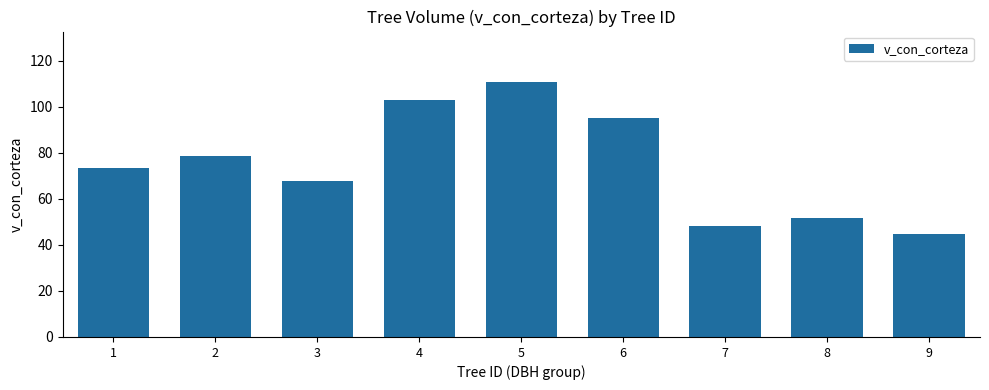

Rank the categories by value from lowest to highest.

9, 7, 8, 3, 1, 2, 6, 4, 5